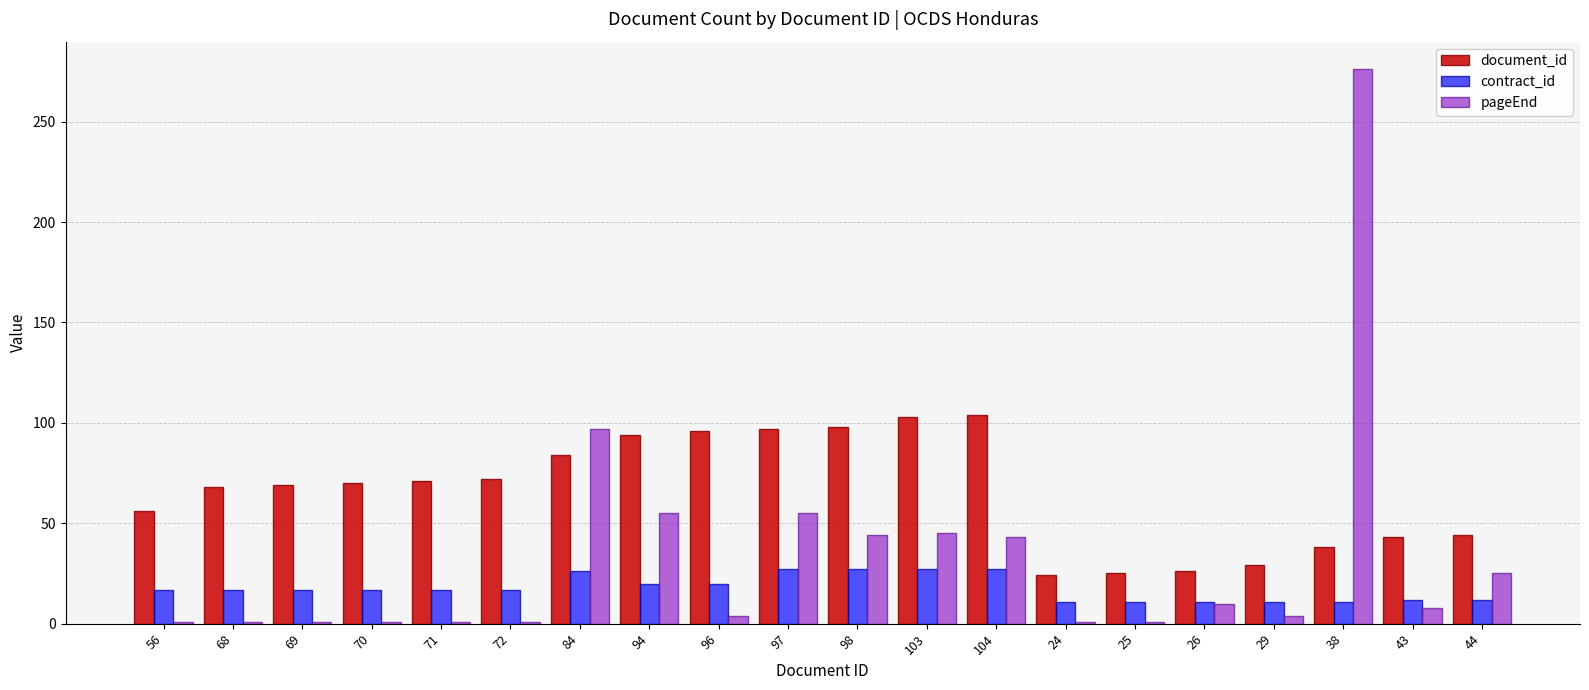

At 94, list the series in order from largest to smallest.

document_id, pageEnd, contract_id